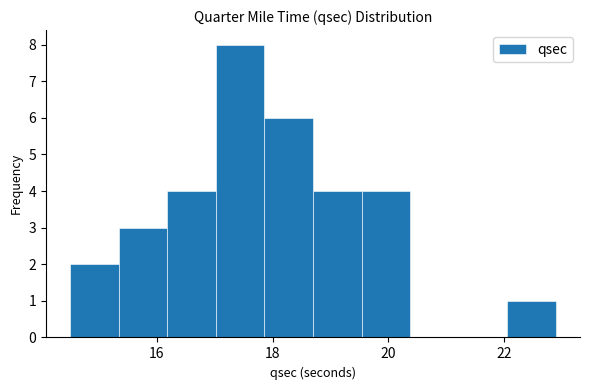

Reading left to right, transcribe this chart: for each bar, give the range it covers on the x-axis and its height. Neither the bar edges nor the heights are printed on the chart, so give them approximately, as read against the axes.

14.50 to 15.34: 2
15.34 to 16.18: 3
16.18 to 17.02: 4
17.02 to 17.86: 8
17.86 to 18.70: 6
18.70 to 19.54: 4
19.54 to 20.38: 4
20.38 to 21.22: 0
21.22 to 22.06: 0
22.06 to 22.90: 1